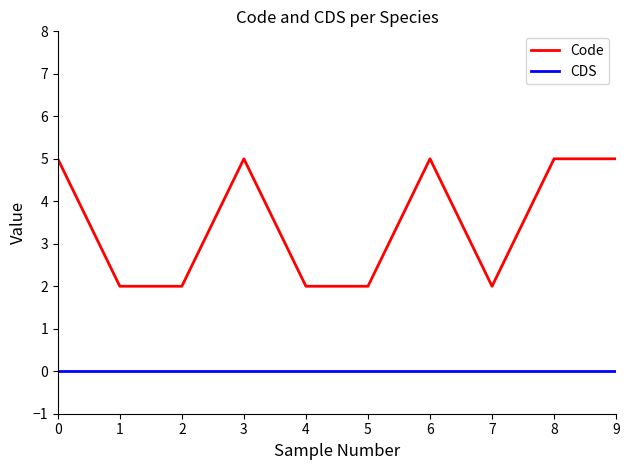

Which series has the largest range (max minus min)?

Code